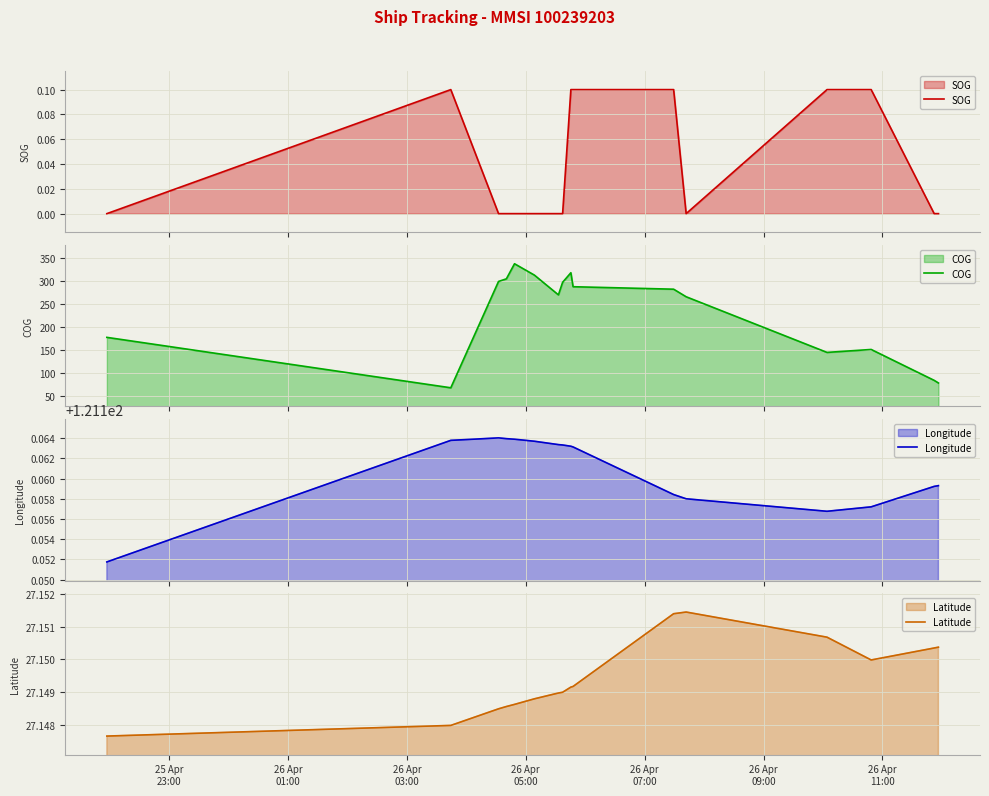

True or false: Latitude and SOG intersect in this chart.

False